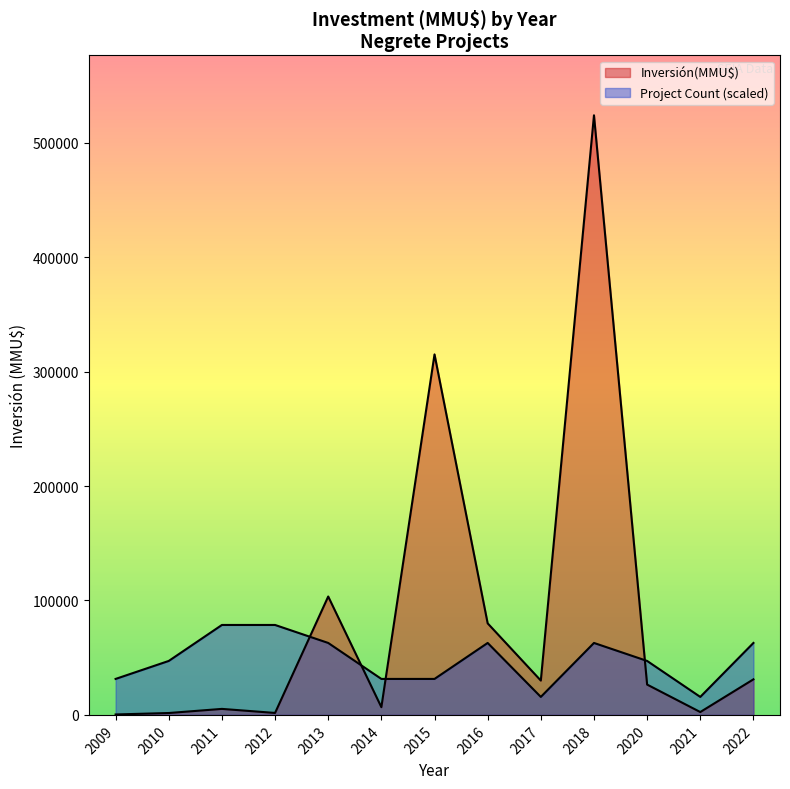

At which category is the sum across all series the highest?

2018